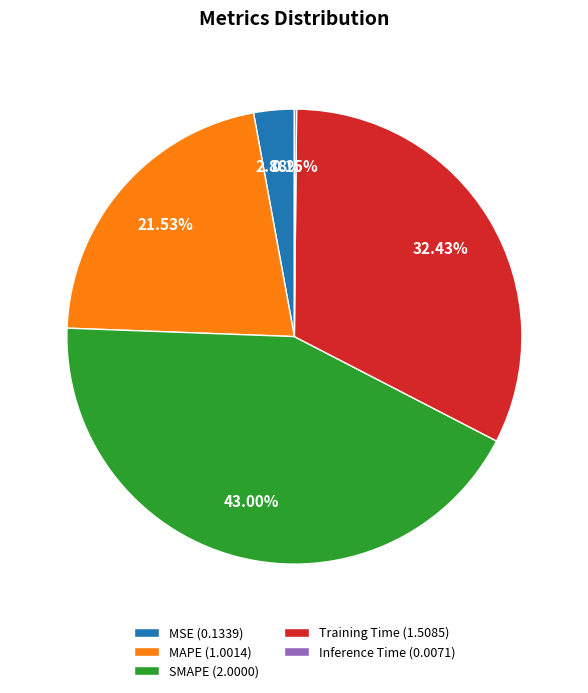

Combined, do SMAPE (2.0000) and MSE (0.1339) account for over 50%?

No